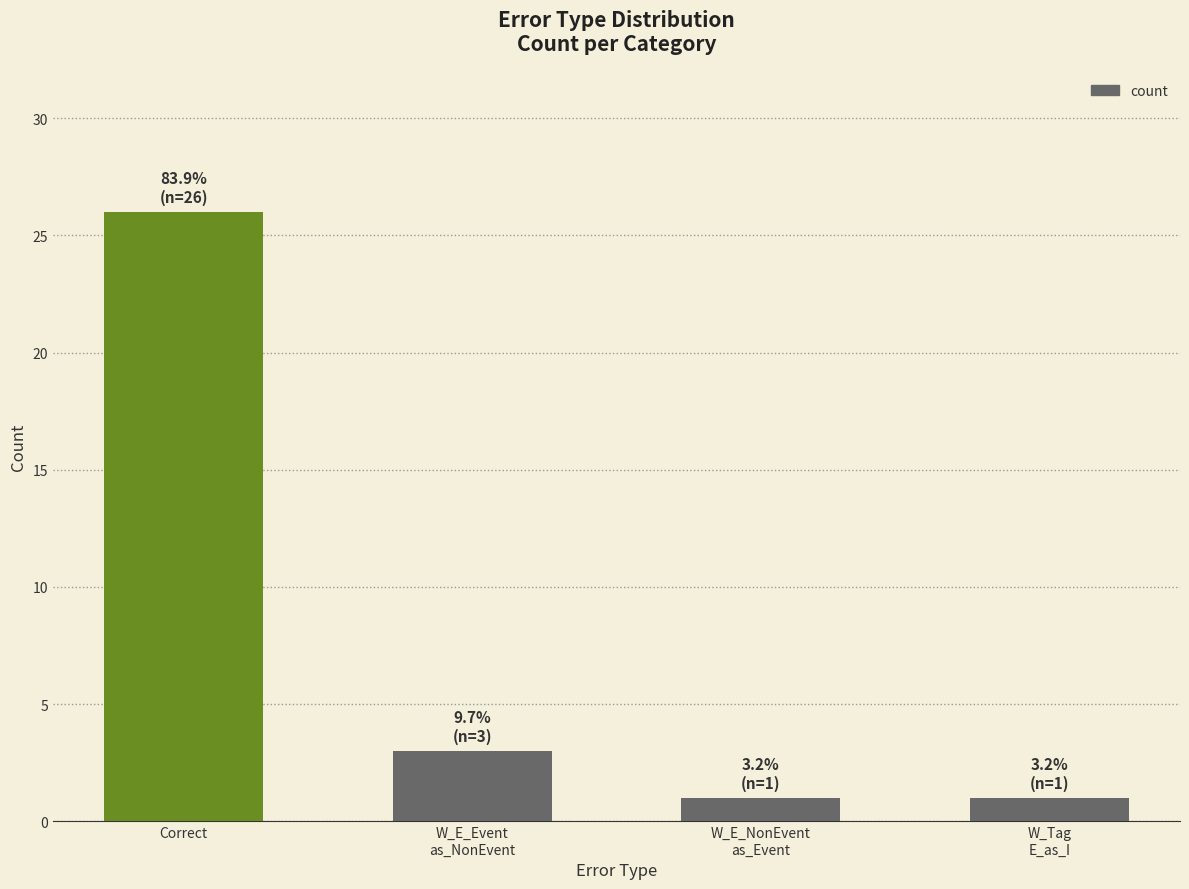

Are the bars grouped side by side (vs. stacked)?

No